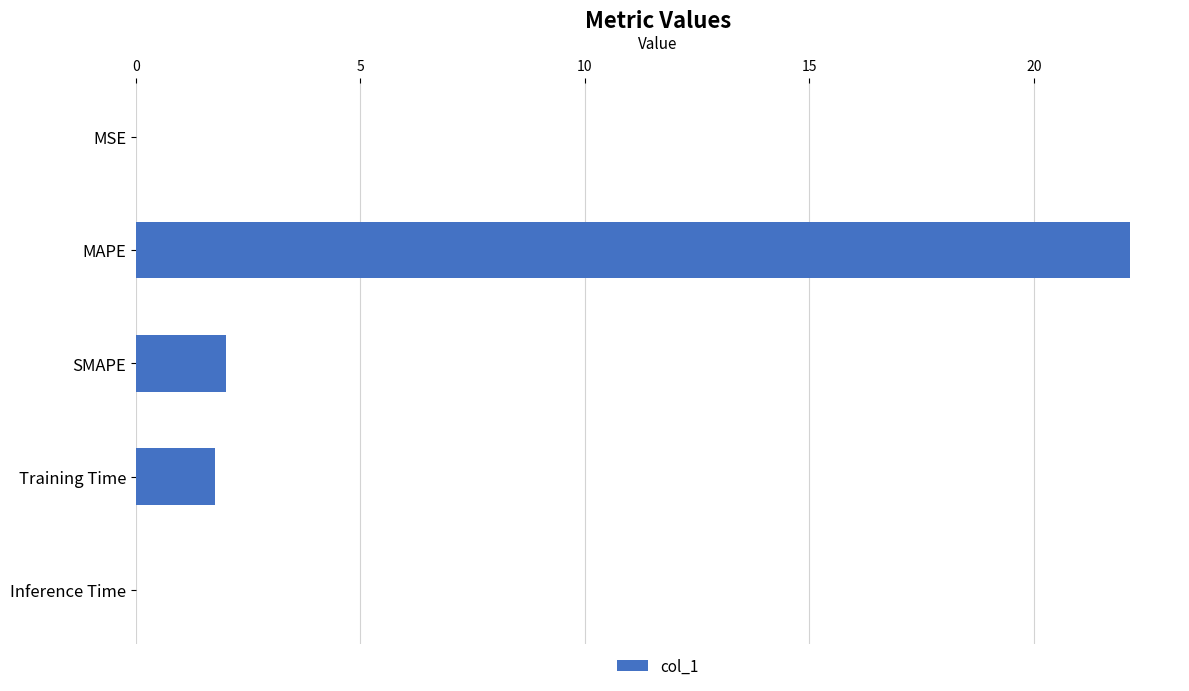

True or false: the data shows 0.0 at Inference Time.

True